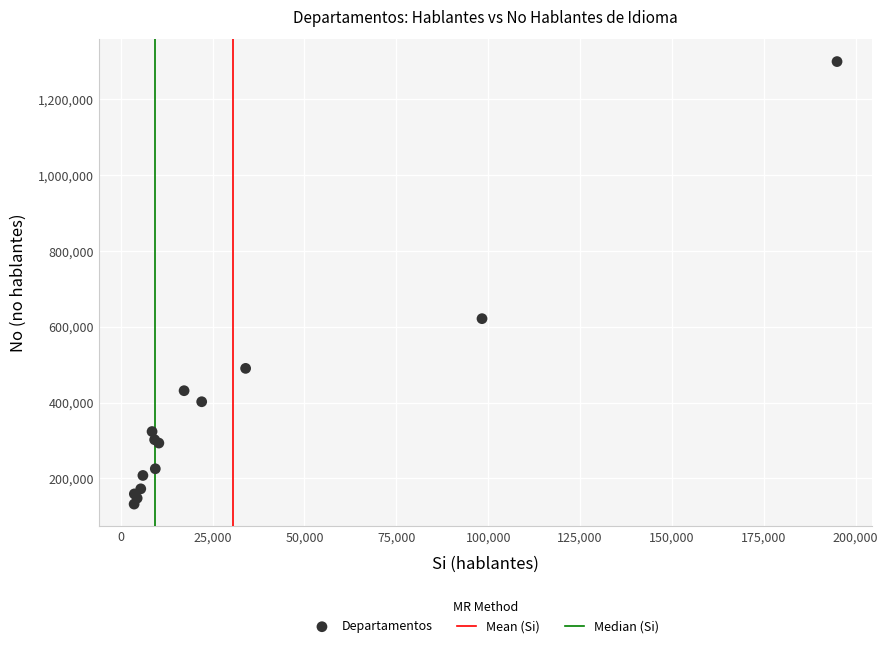

What Y value in the scatter plot is closest to 715974?

621437